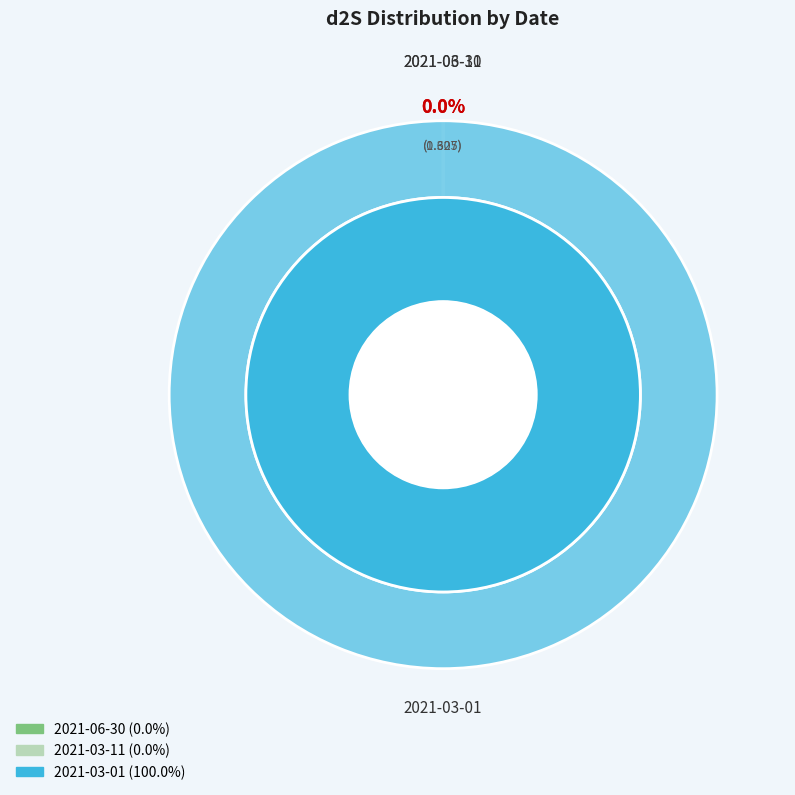

Rank the categories by value from highest to lowest.

2021-03-01, 2021-03-11, 2021-06-30